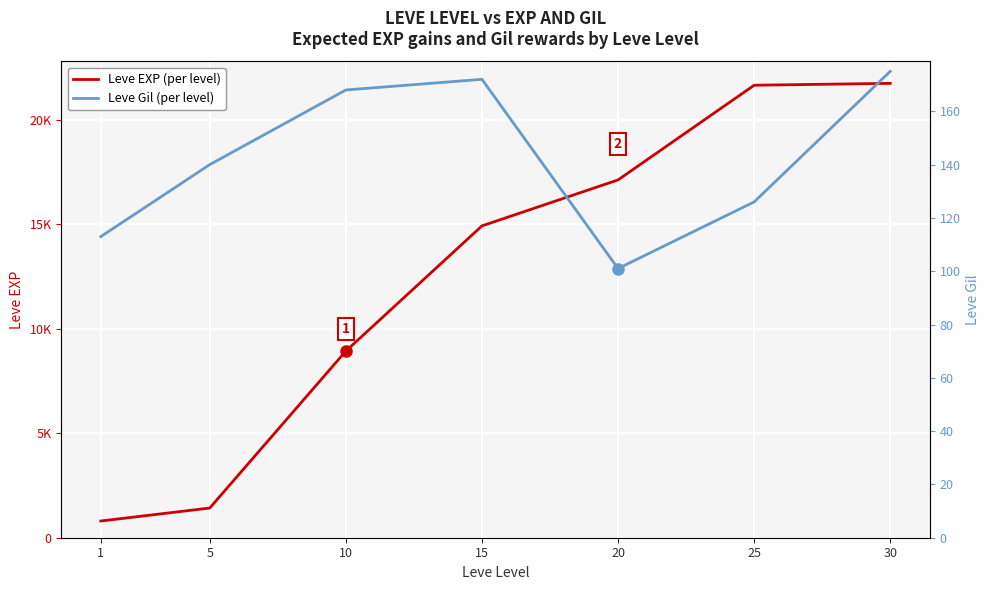

Which has a higher value, 10 or 30?

30